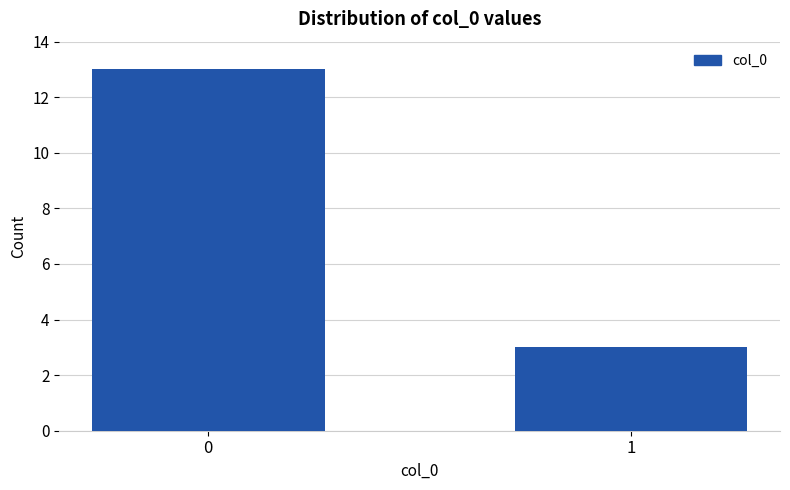

Reading left to right, what are all the values shown in this chart?

0=13	1=3